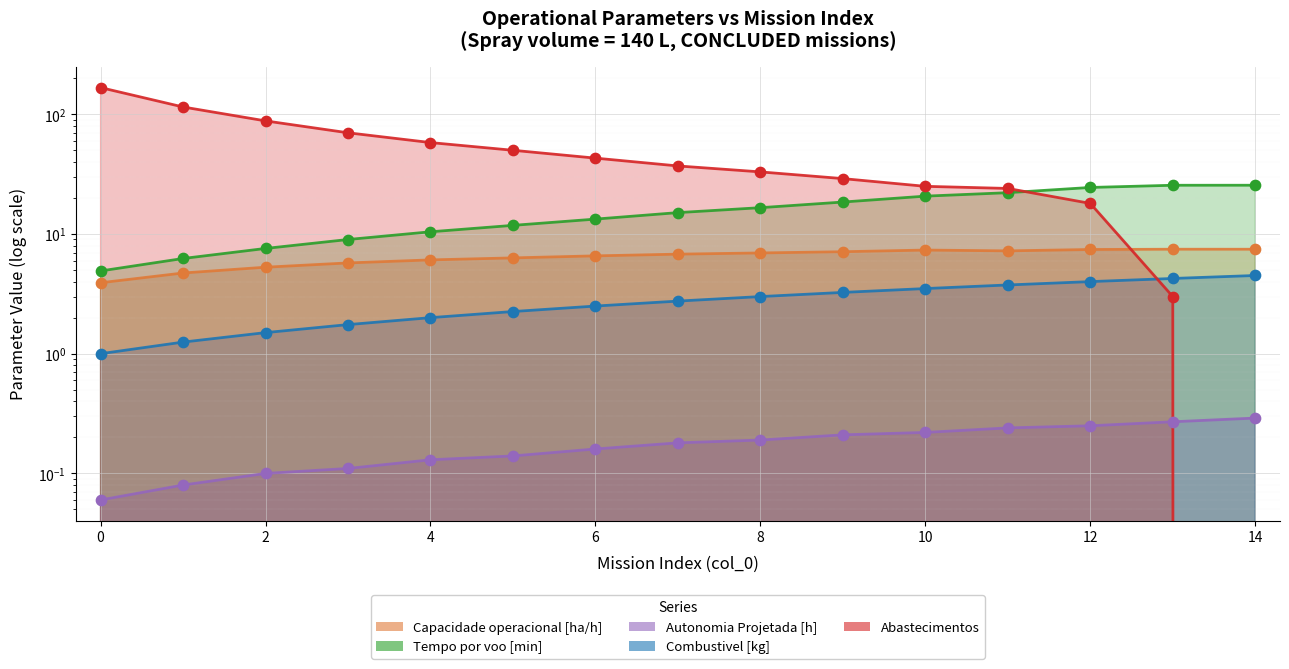

Which series has the widest spread of Y values?

Abastecimentos